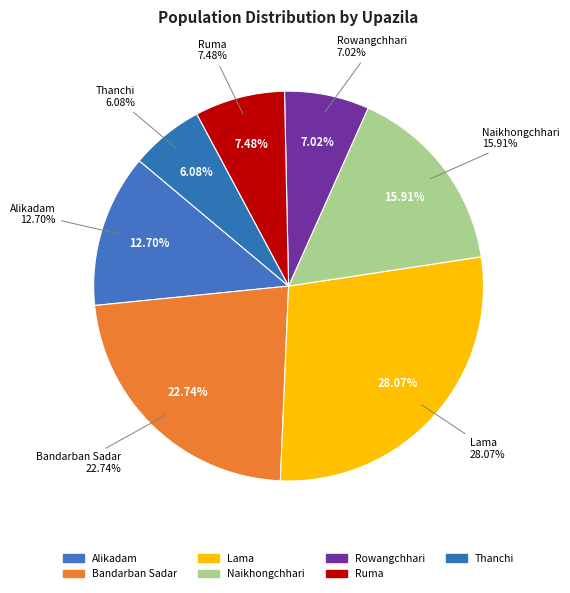

How much of the chart is everything except Ruma?

92.5%